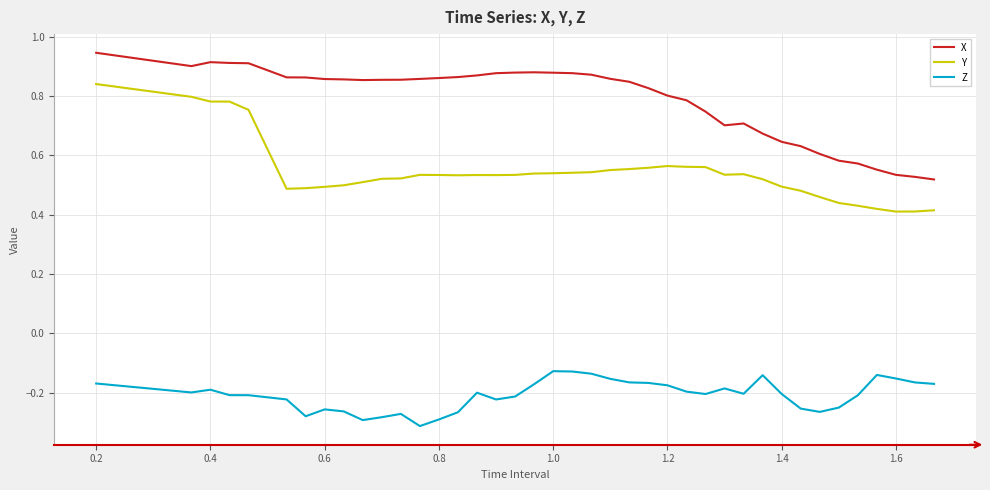

Rank the series by their average value, from highest to lowest.

X, Y, Z